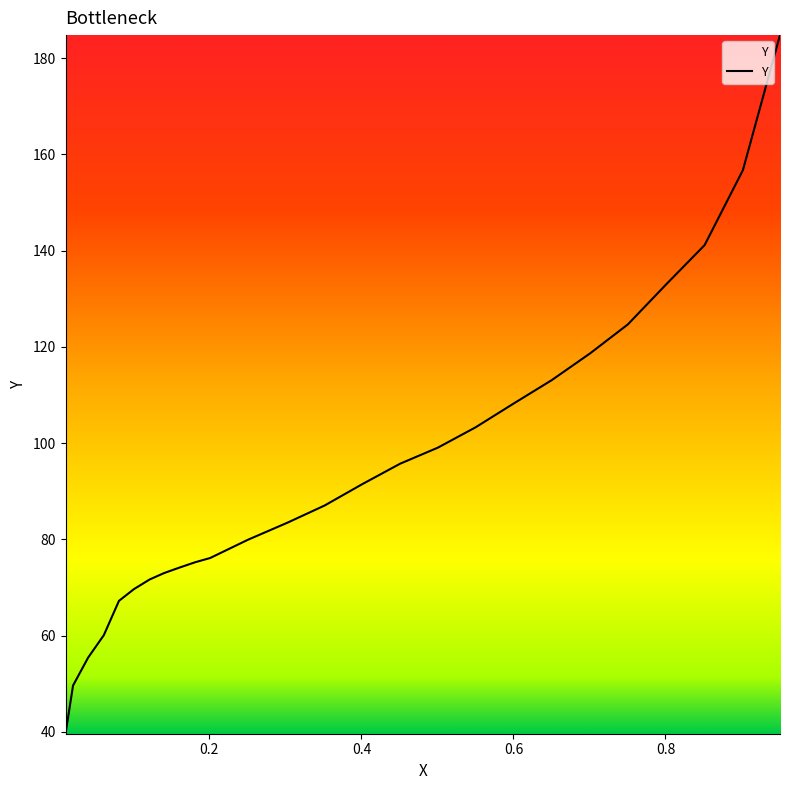

True or false: there are more than 2 points higher than both neighbors.

False